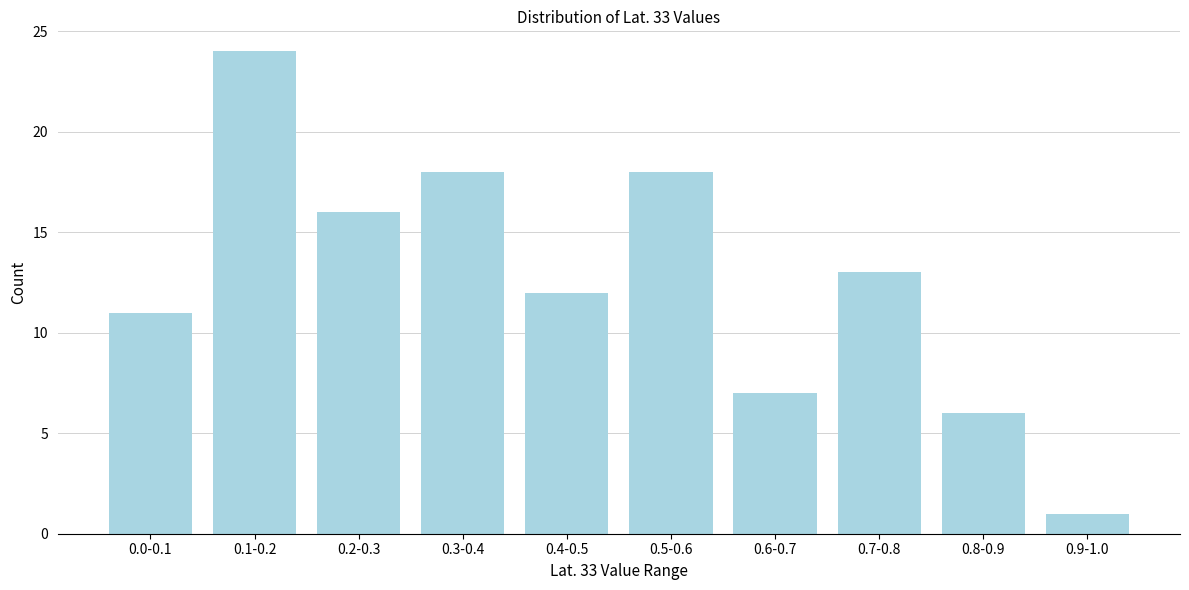

Reading left to right, transcribe all the data shown in this chart.

0.0-0.1=11	0.1-0.2=24	0.2-0.3=16	0.3-0.4=18	0.4-0.5=12	0.5-0.6=18	0.6-0.7=7	0.7-0.8=13	0.8-0.9=6	0.9-1.0=1